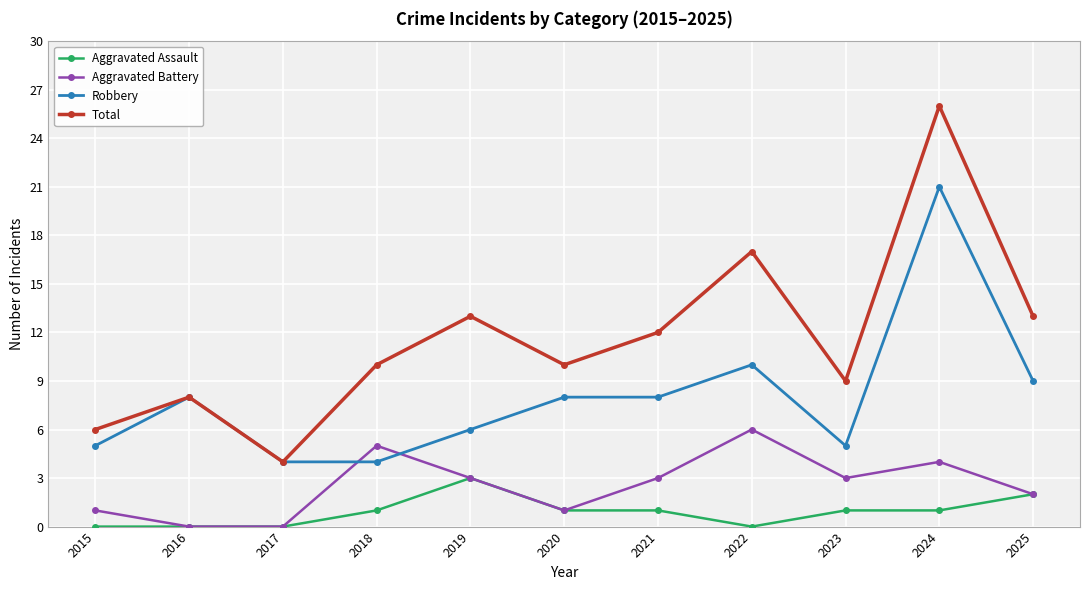

True or false: Total has more than 0 points higher than both neighbors.

True